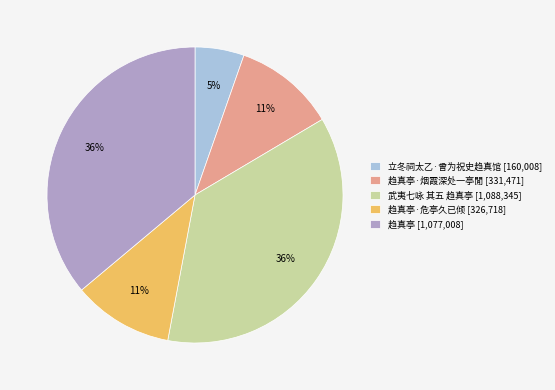

Is there a majority slice in this chart?

No